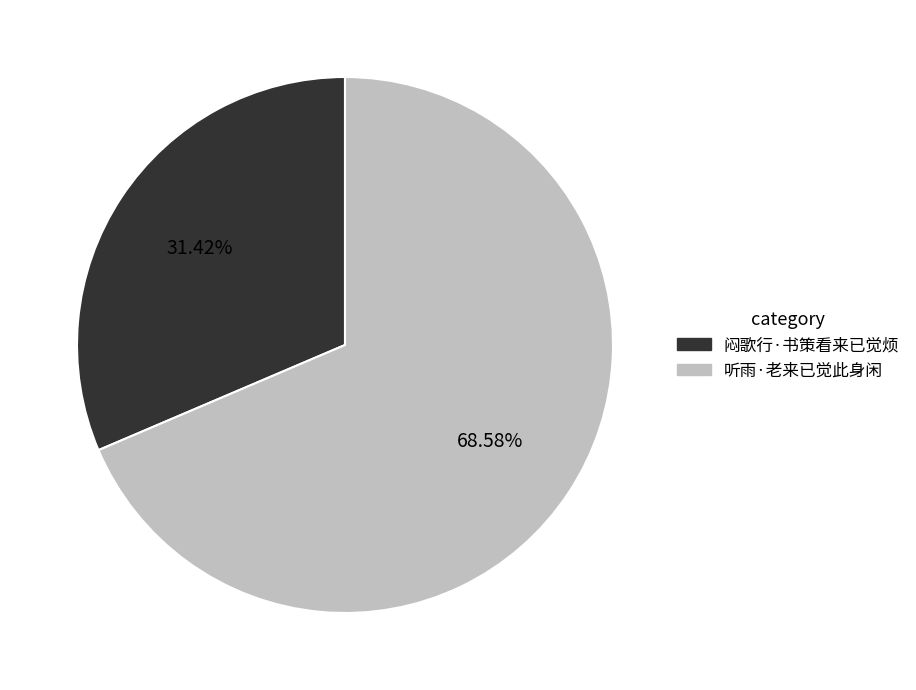

How many segments does this pie chart have?

2